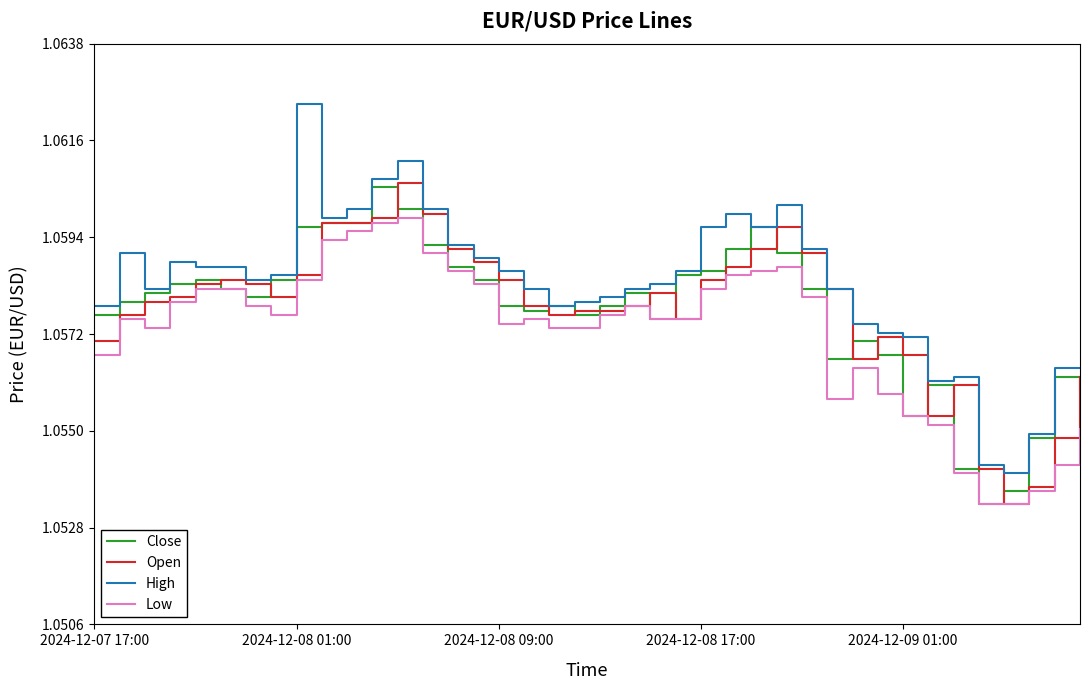

True or false: High and Low cross at least once.

False